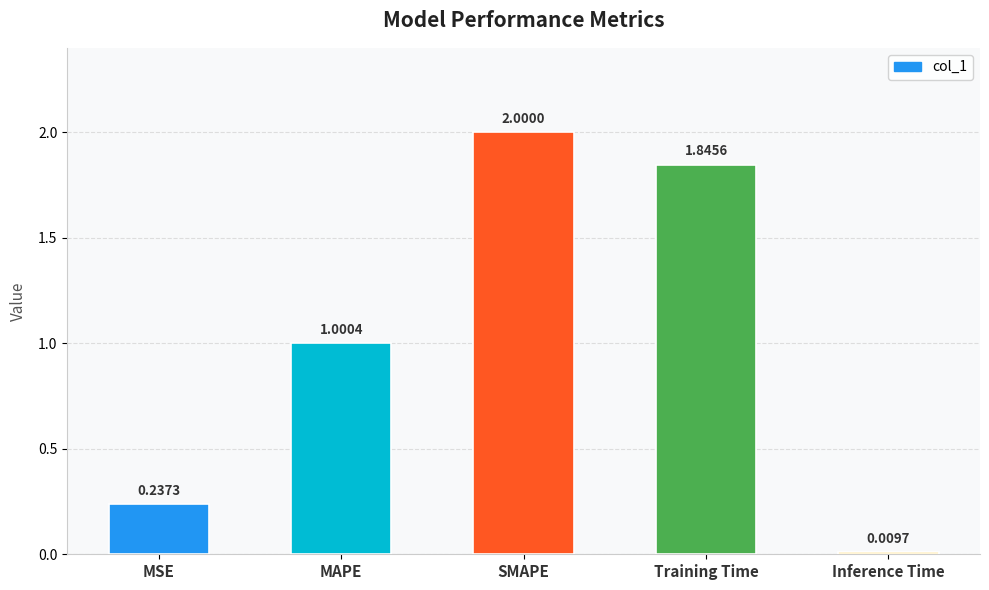

What position from the left is Inference Time?

5